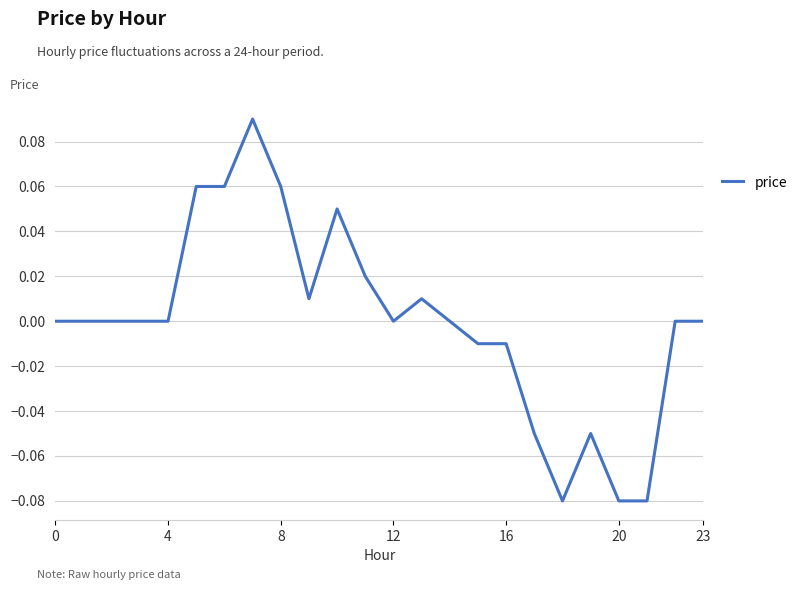

At which category does the data reach its first local valley?

9